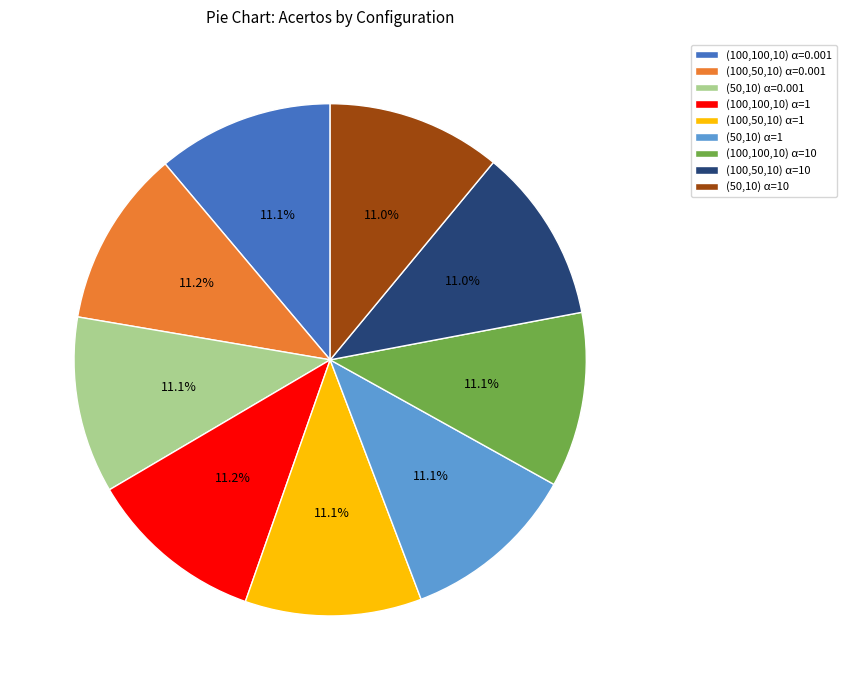

What percentage is NOT represented by (50,10) α=1?

88.9%